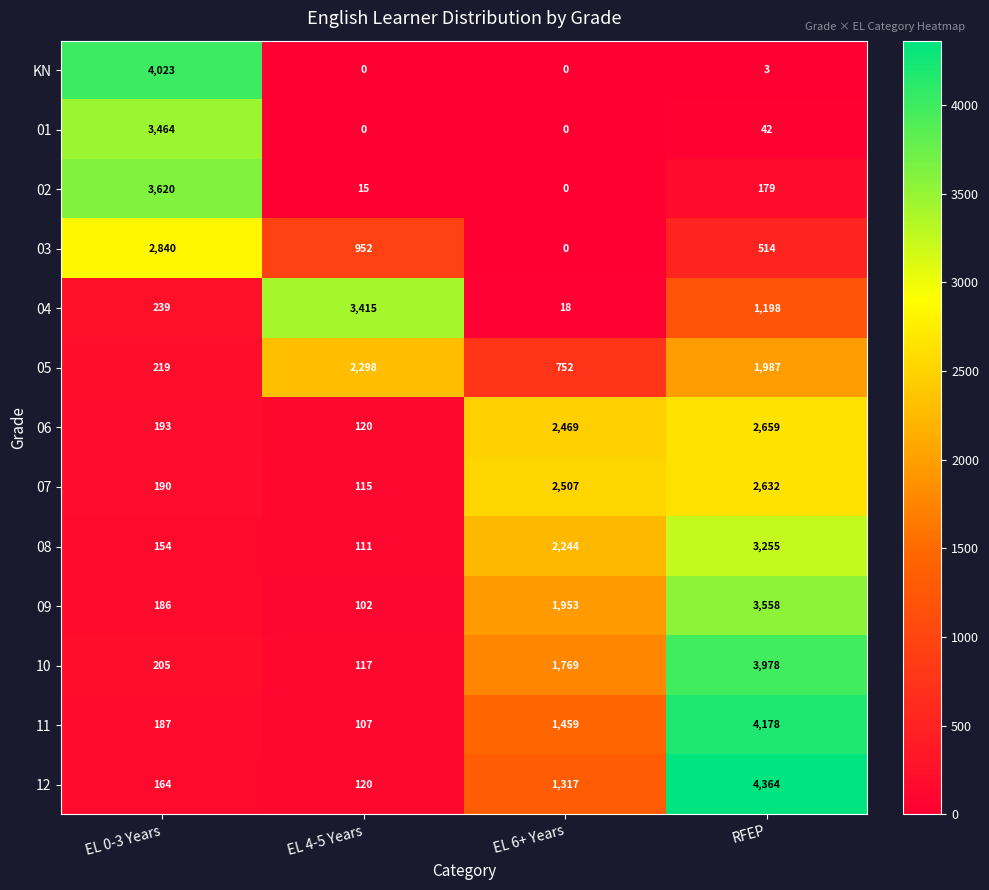

What is the difference between the maximum and second lowest values in the 01 series?

3464